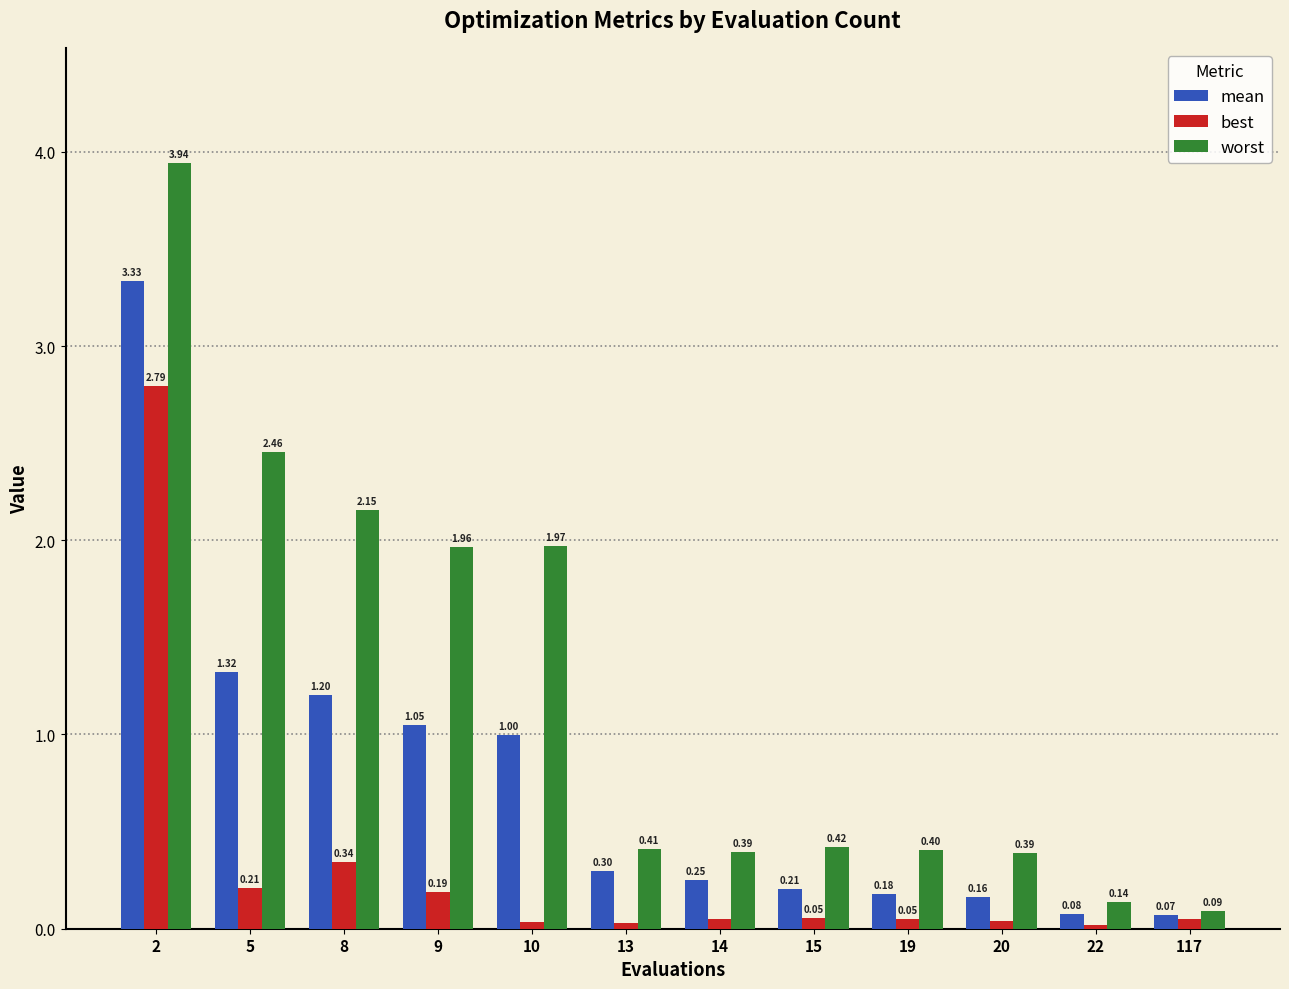

At which label does mean reach its minimum?

117